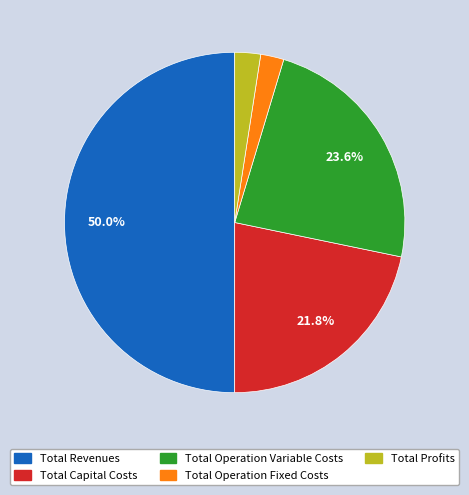

What percentage is NOT represented by Total Operation Variable Costs?

76.4%